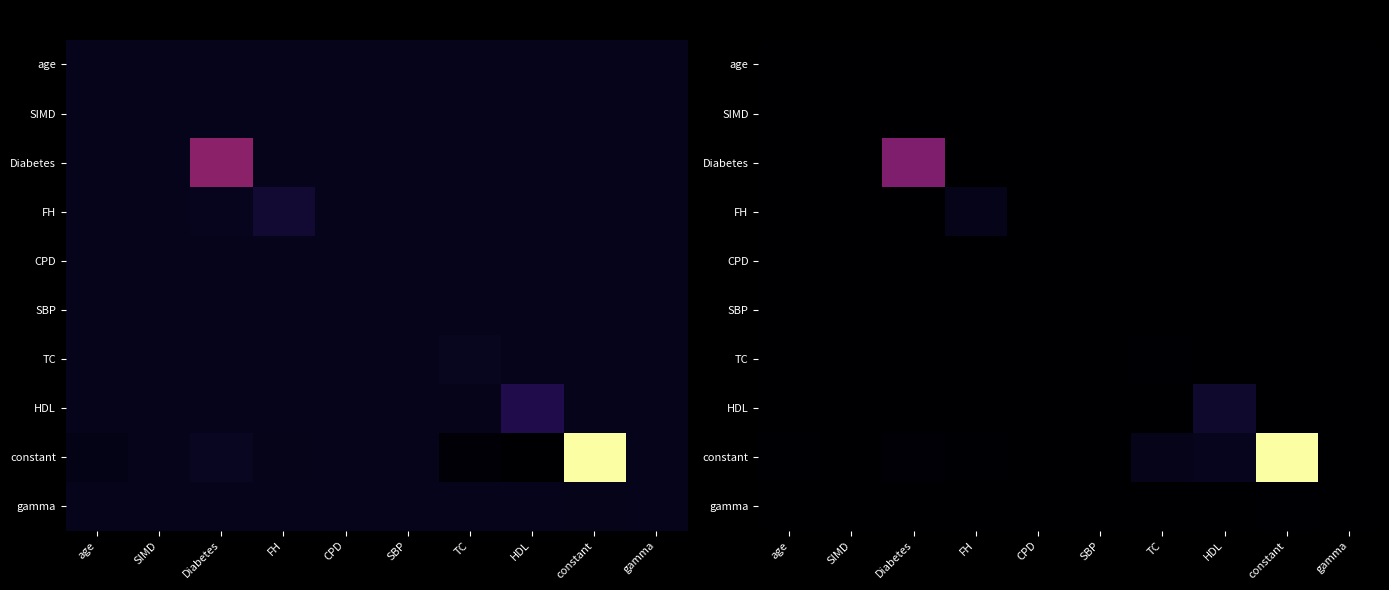

List the labels in order of constant value, smallest first.

gamma, SIMD, SBP, CPD, FH, age, Diabetes, TC, HDL, constant